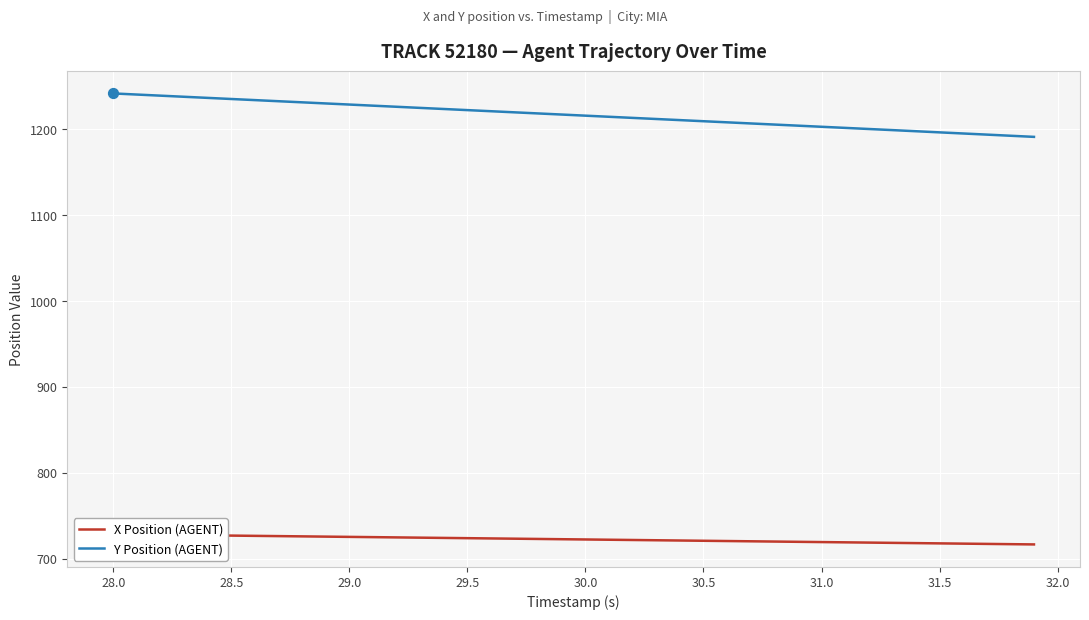

Which series reaches the minimum Y coordinate?

X Position (AGENT)